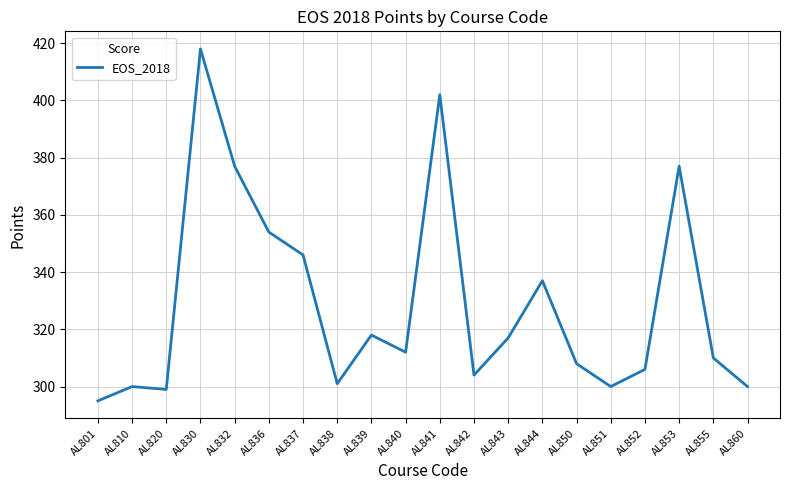

Is it true that the value at AL852 is 306?

True